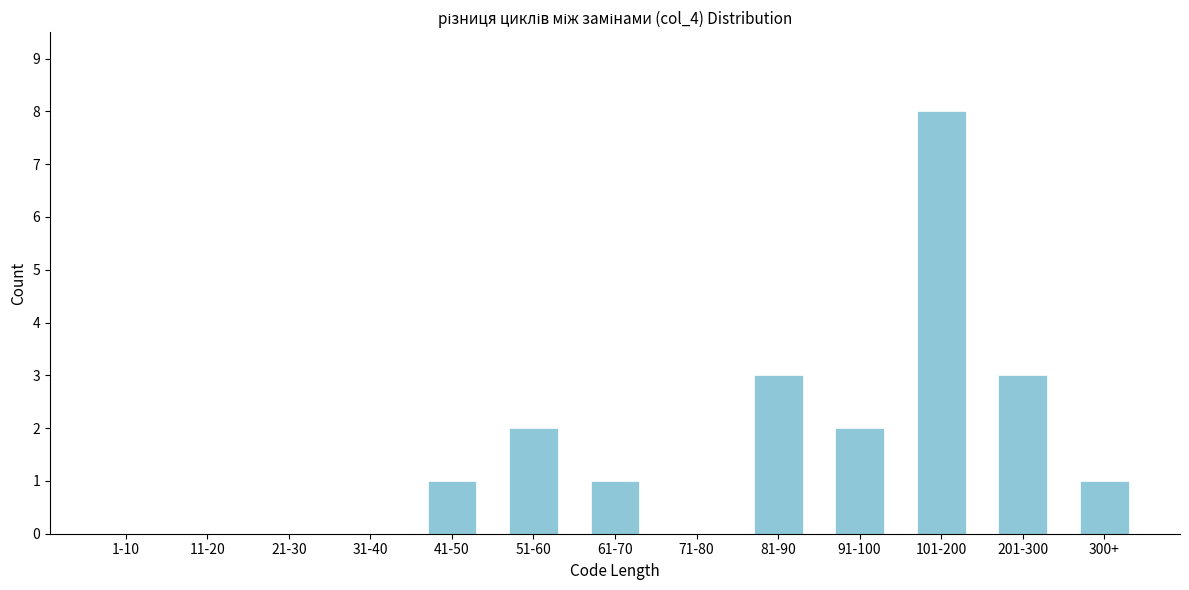

Reading right to left, list all the values displayed in this chart.

300+=1	201-300=3	101-200=8	91-100=2	81-90=3	71-80=0	61-70=1	51-60=2	41-50=1	31-40=0	21-30=0	11-20=0	1-10=0